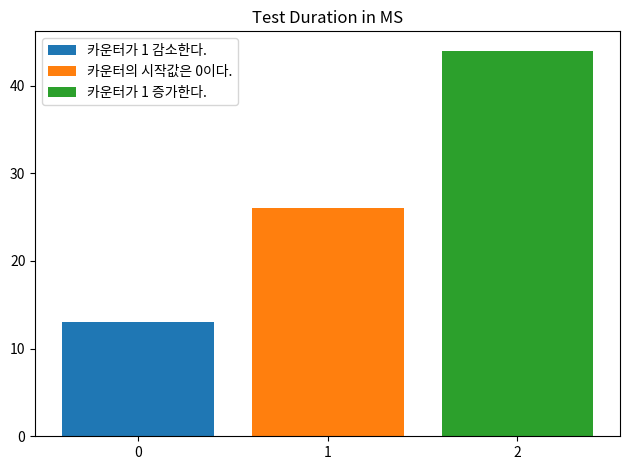

Is it true that 카운터가 1 감소한다. equals 22 at 1?

False